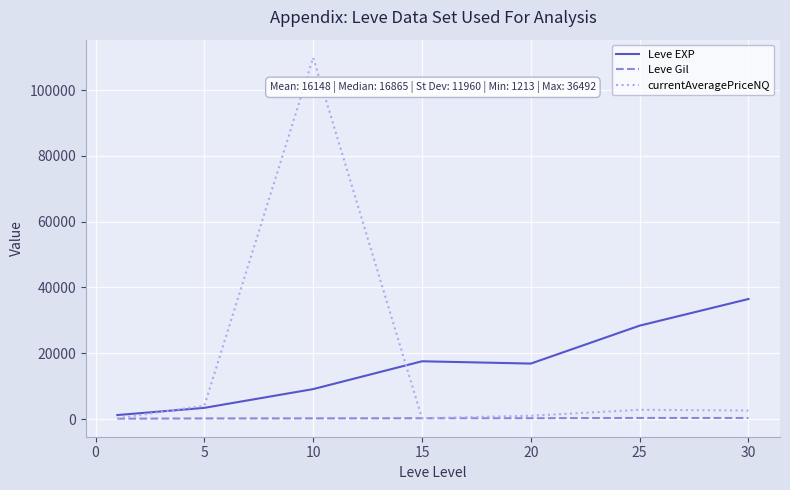

Rank the series by their maximum value, from highest to lowest.

currentAveragePriceNQ, Leve EXP, Leve Gil